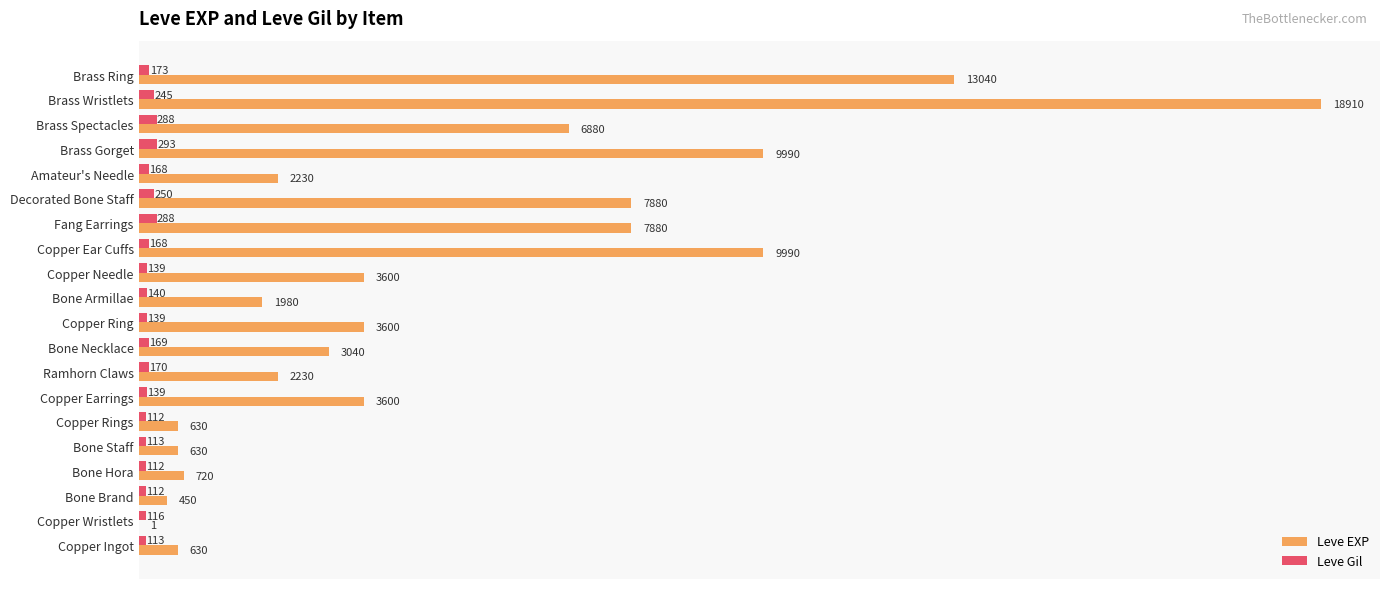

What is the sum of all Leve Gil values?

3447